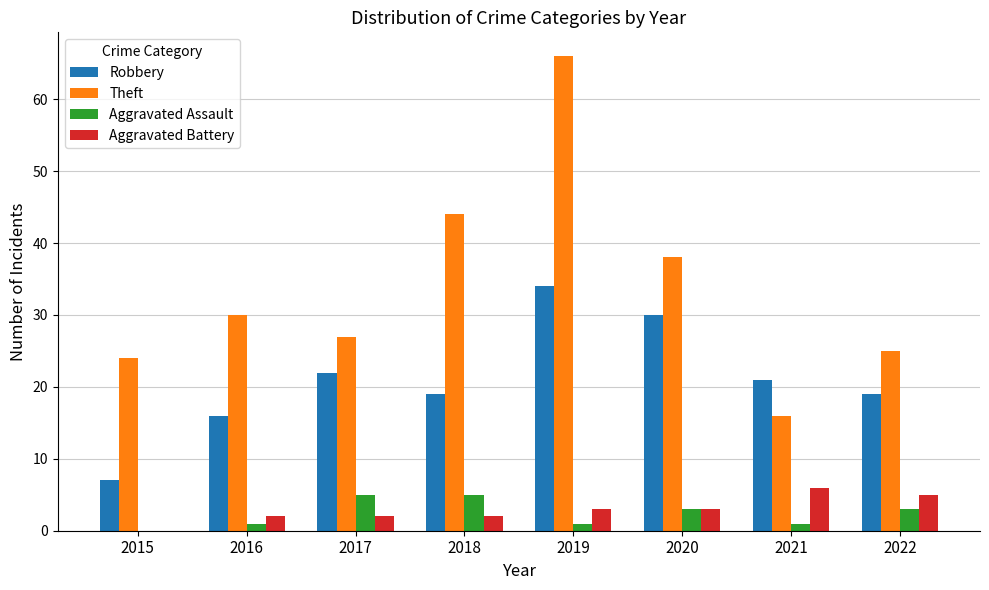

Are the bars grouped side by side (vs. stacked)?

Yes